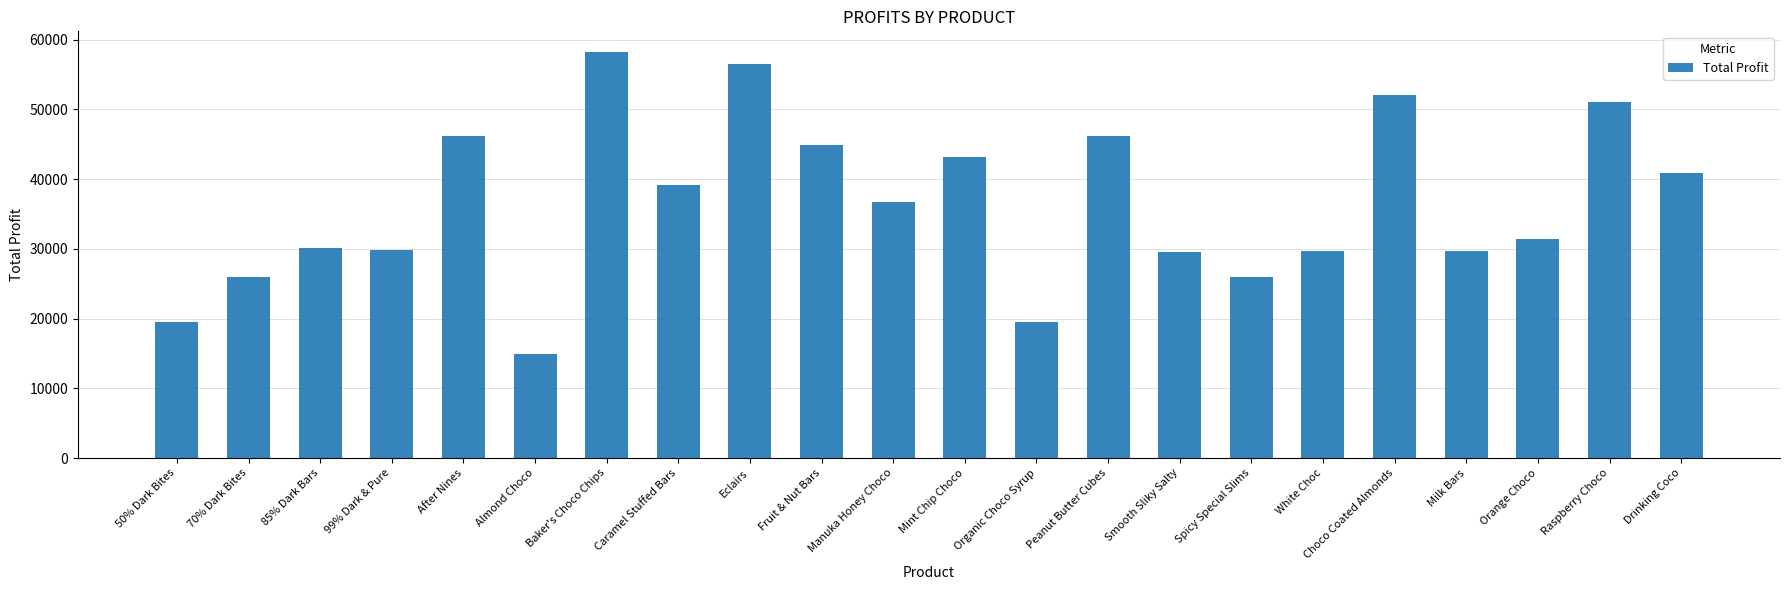

Which category has the highest value across all series?

Baker's Choco Chips